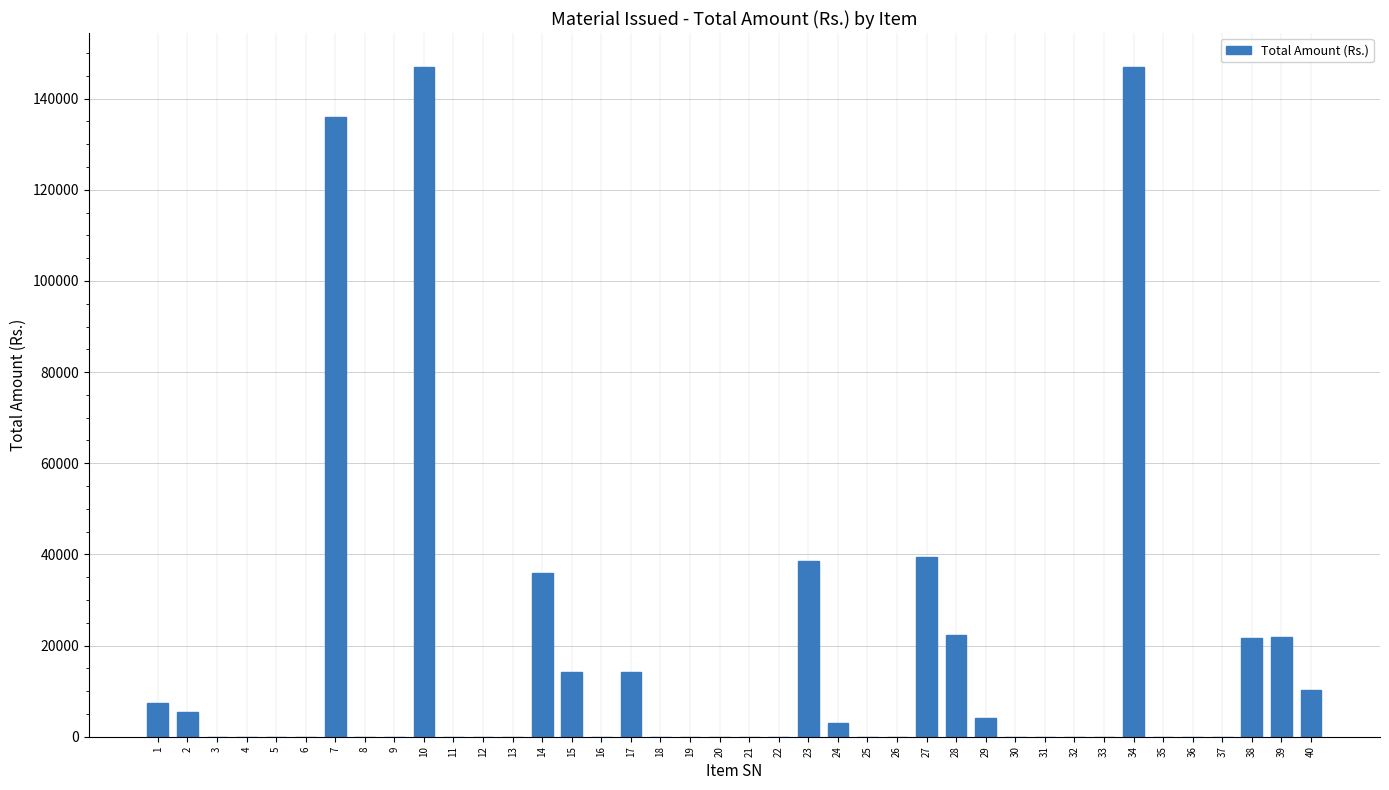

Count the number of categories in the chart.

40